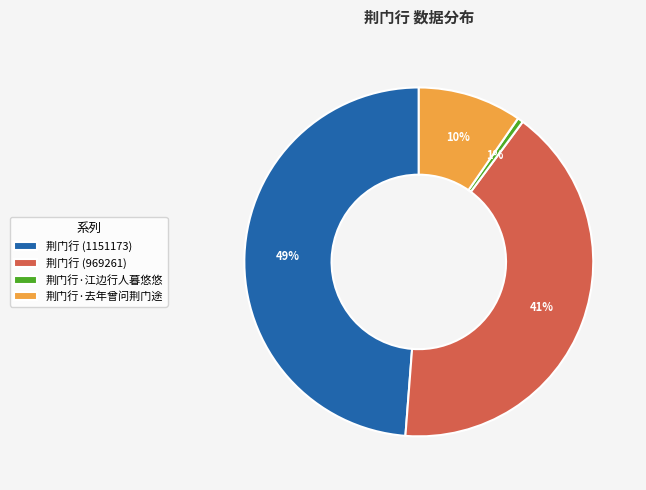

Is the sum of 荆门行 (1151173) and 荆门行·去年曾问荆门途 greater than half?

Yes